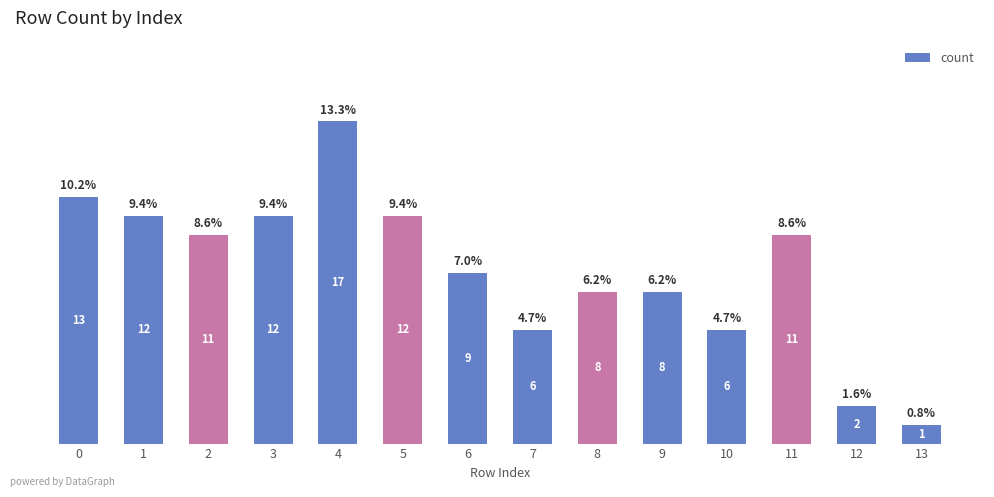

Which has a higher value, 13 or 3?

3